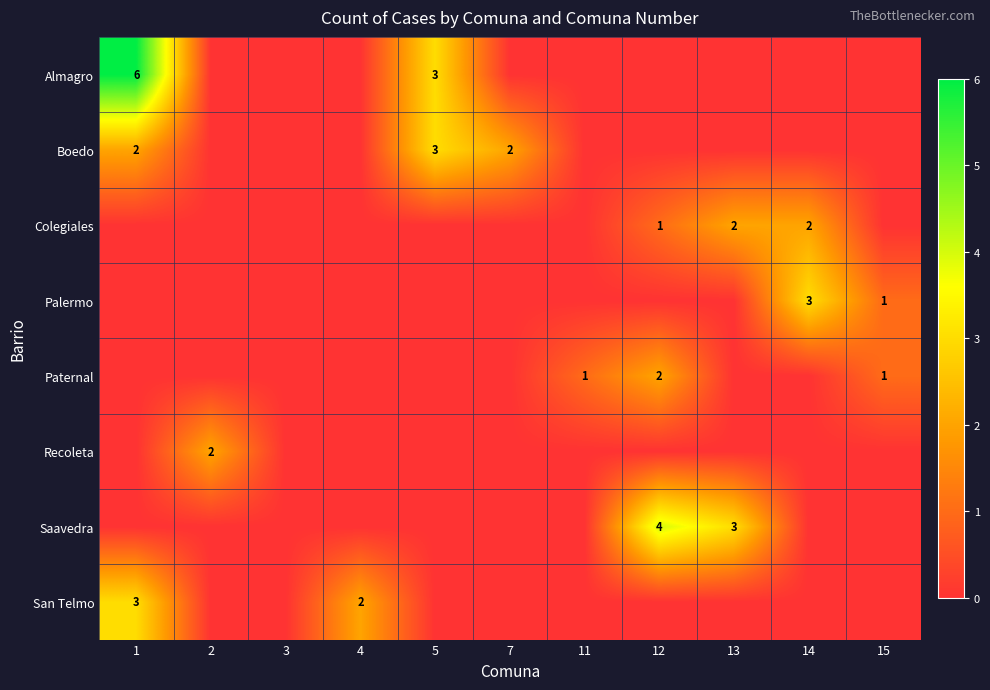

Between 13 and 2, which is larger?

13